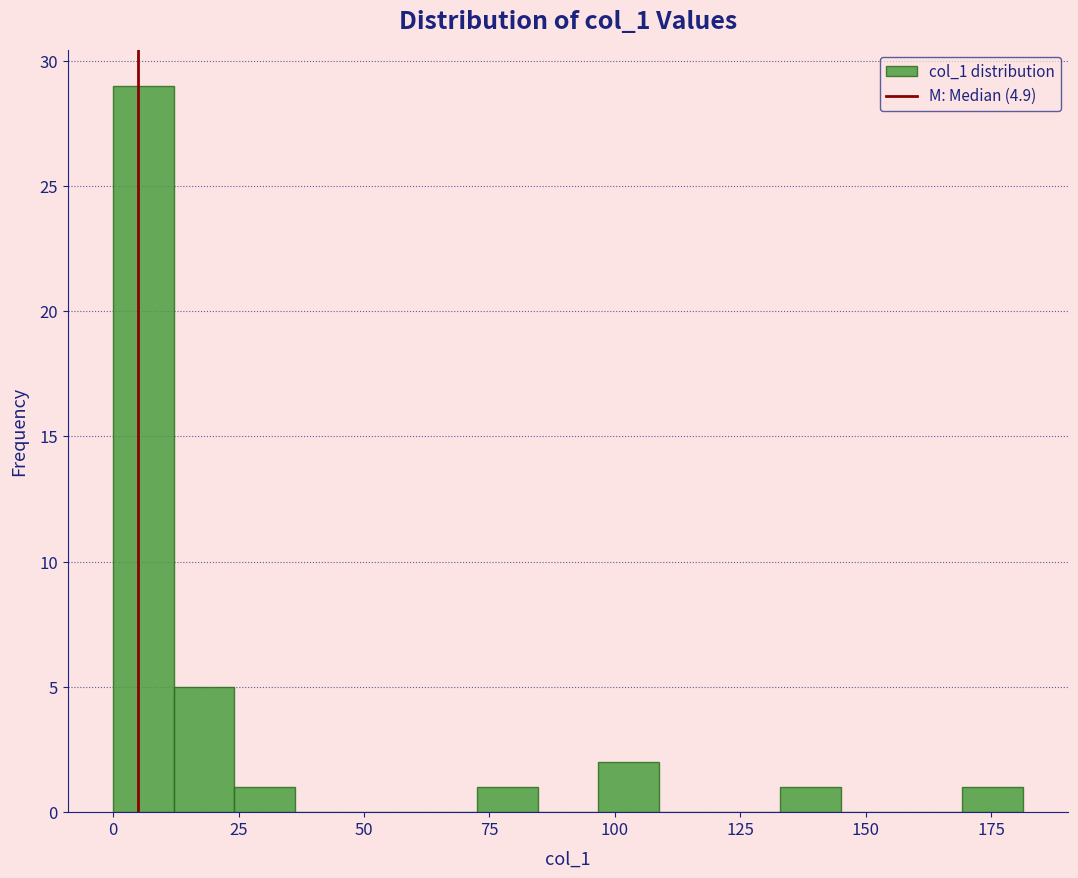

Read against the x-axis, roughly where is the centre of the tallest bar?

5